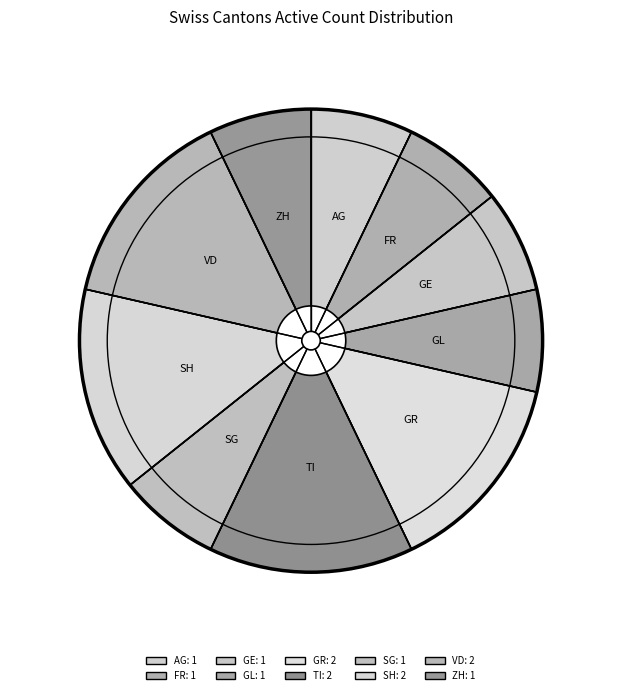

How many segments does this pie chart have?

10